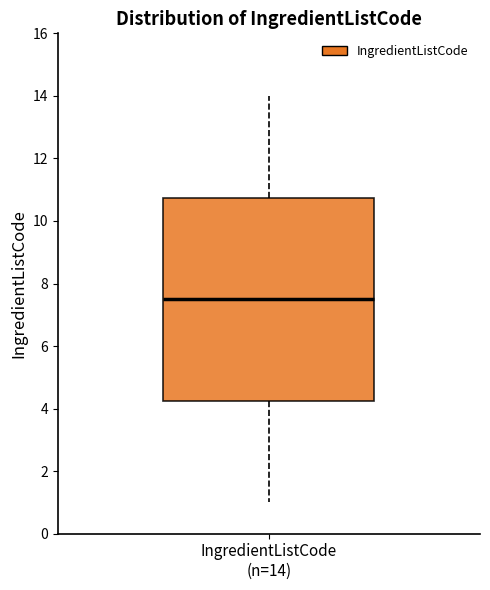

Where does the upper whisker of the box for IngredientListCode (n=14) end on the y-axis? The values are not printed on the chart, so give them approximately, as read against the axis.

14.0